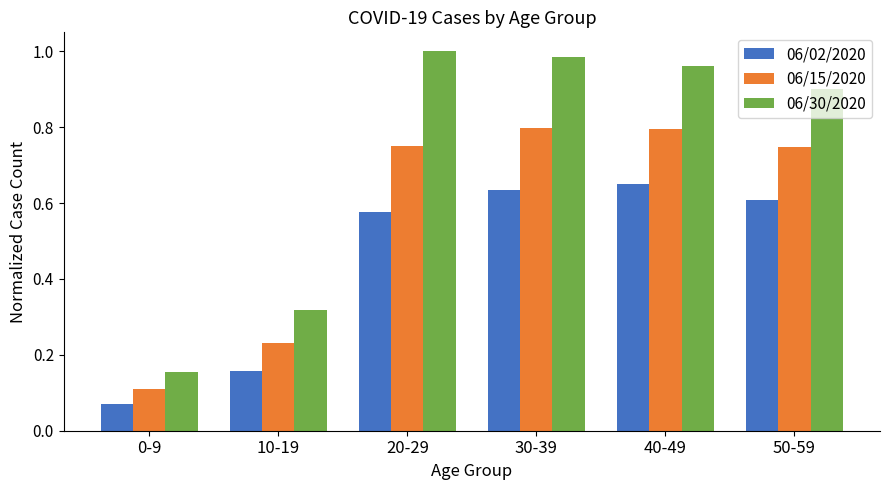

Rank the series at 30-39 from highest to lowest value.

06/30/2020, 06/15/2020, 06/02/2020